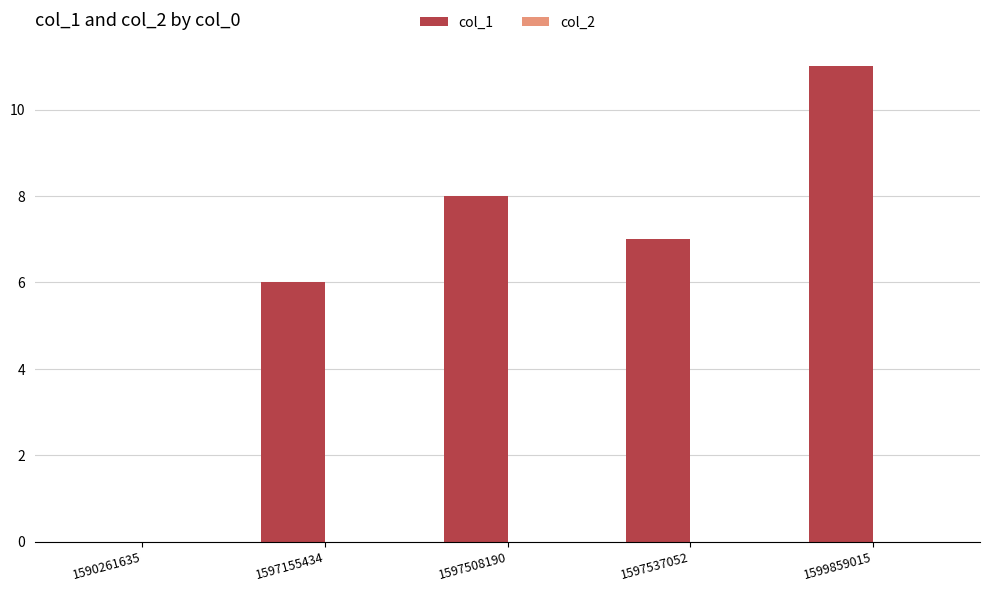

What is the change in value from 1590261635 to 1597508190?

+8